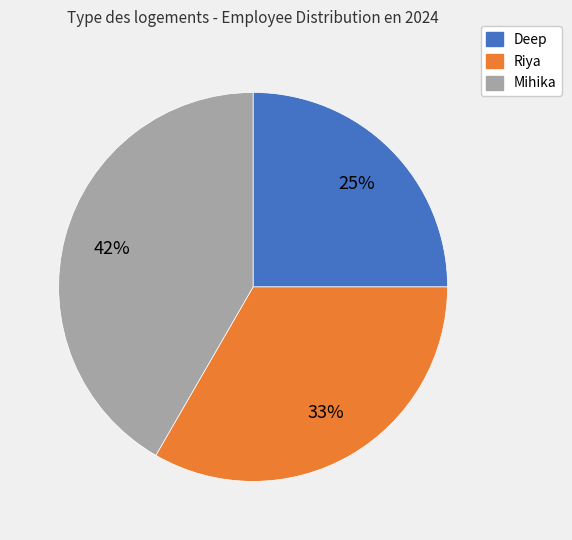

Rank the categories by value from highest to lowest.

Mihika, Riya, Deep